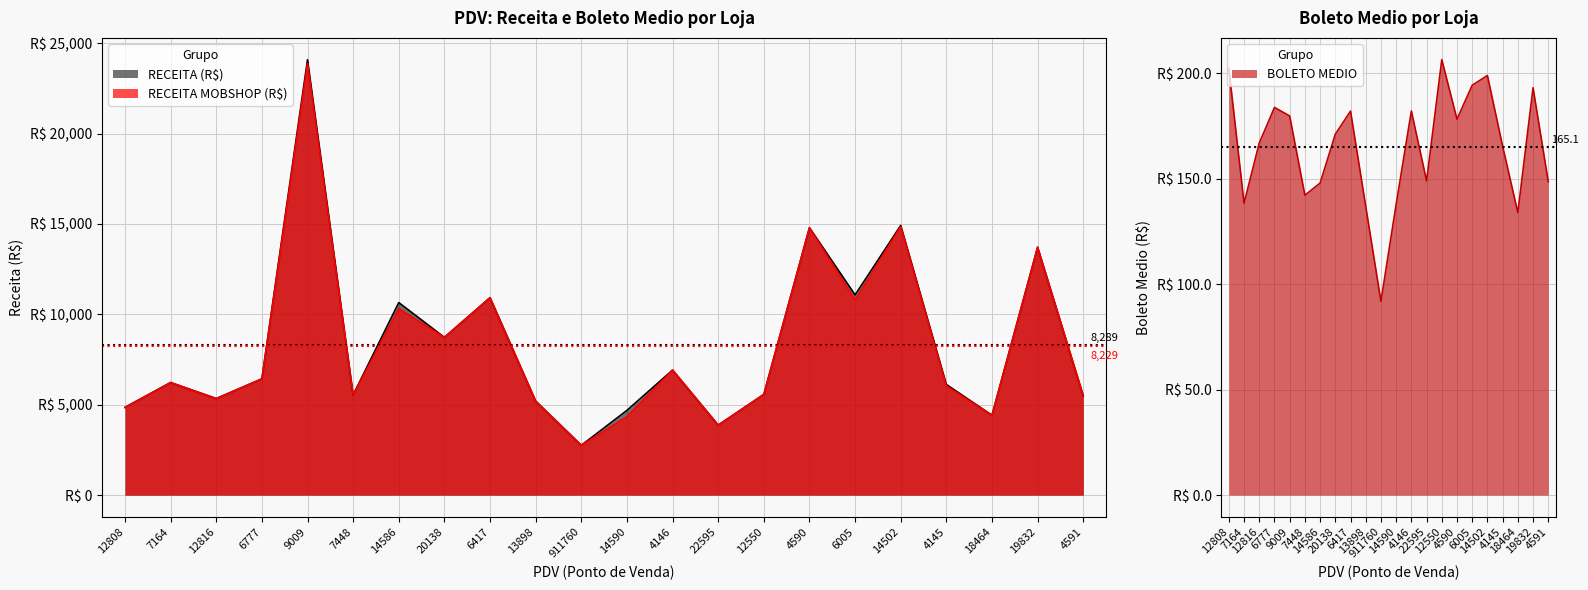

What is the maximum value shown in the chart?

24087.9